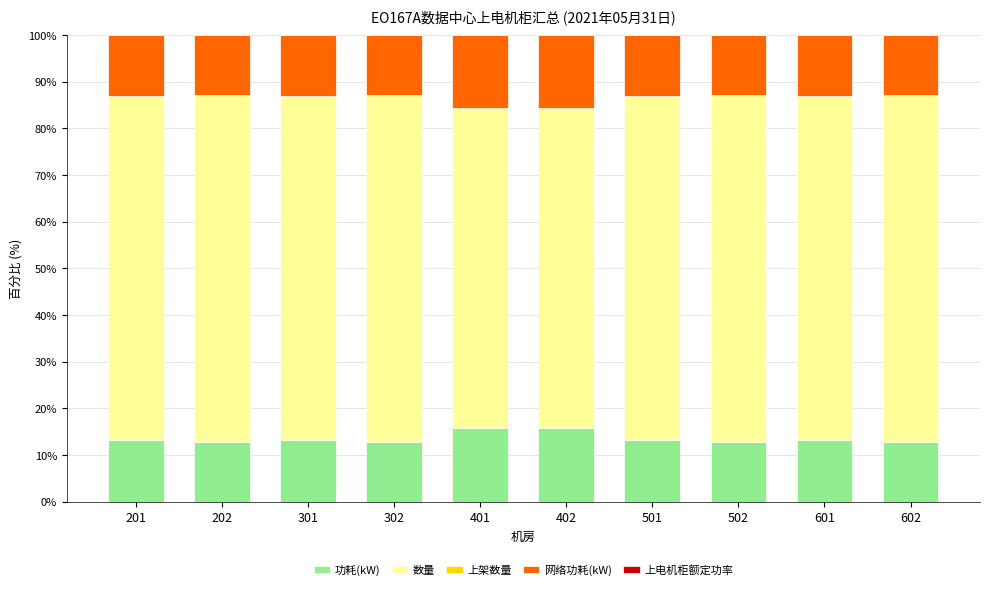

What is the total value across all series at 401?

100.0